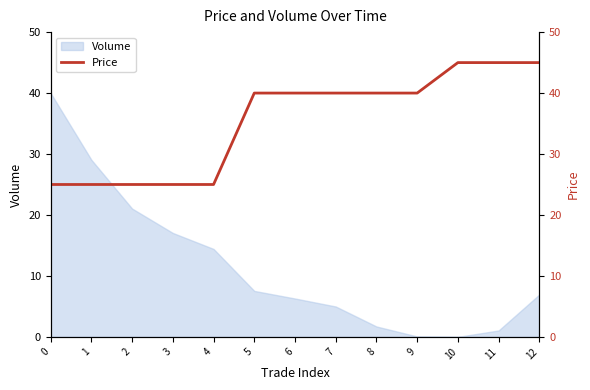

True or false: Volume has a value of 5.0 at 7.

True